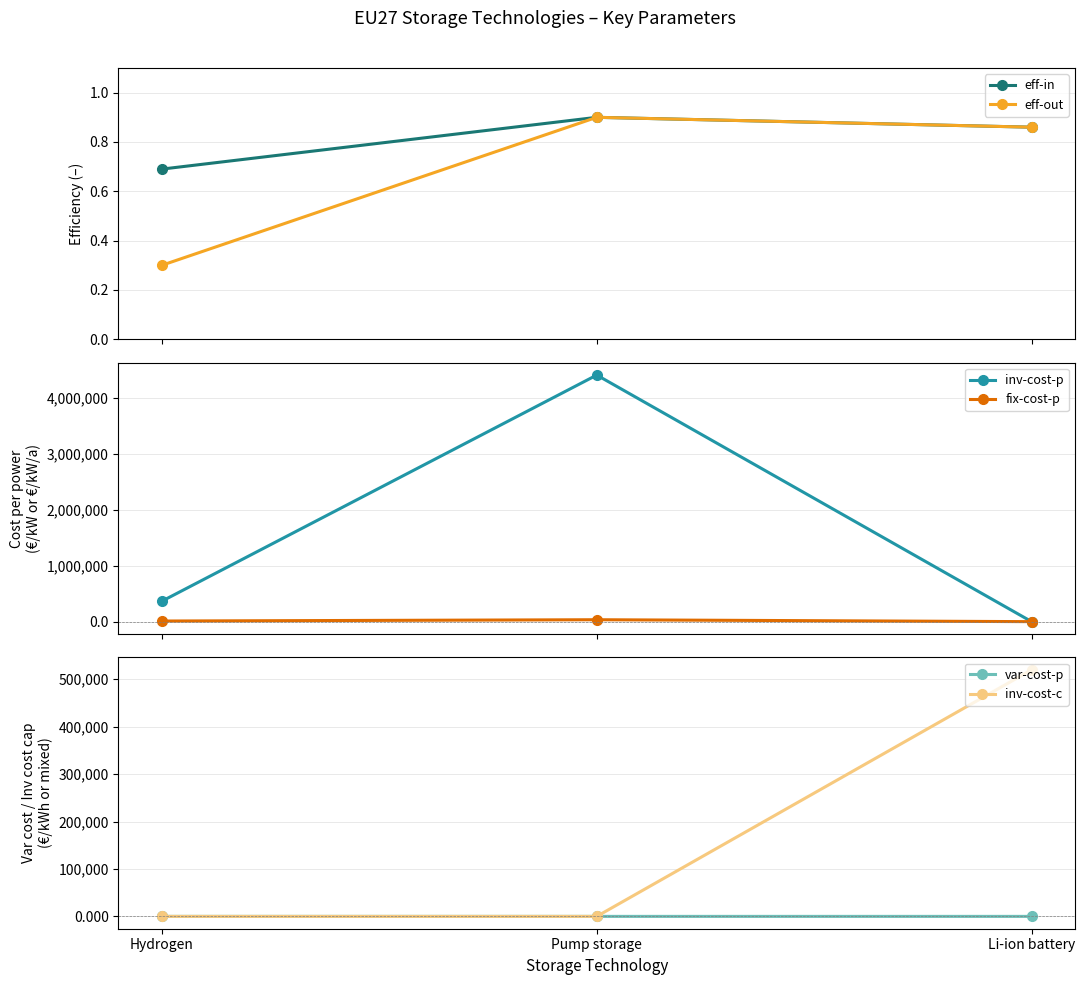

Which series changed the most between Hydrogen and Li-ion battery?

inv-cost-c